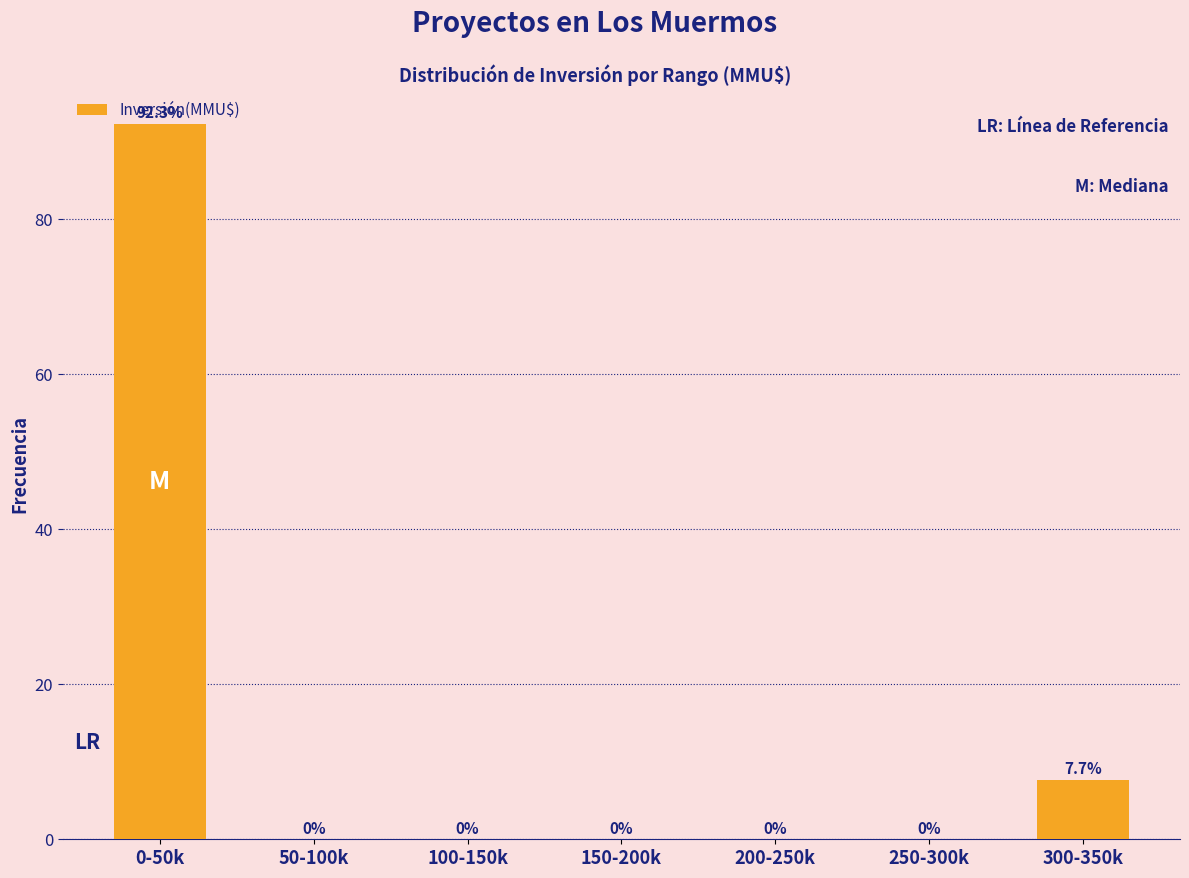

At which label is the value closest to 46?

300-350k